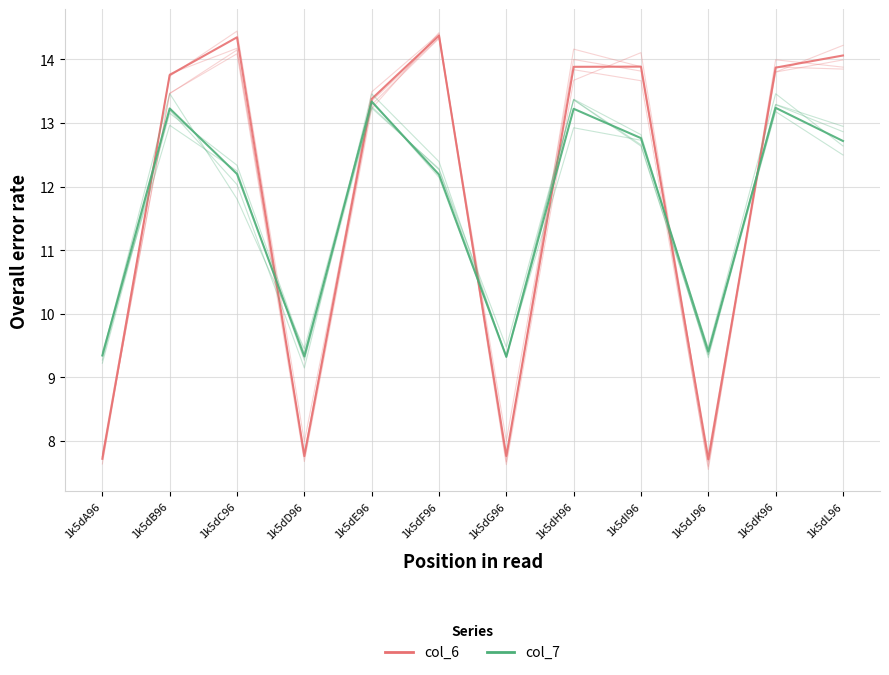

List the series in order of their peak value, lowest first.

col_7, col_6